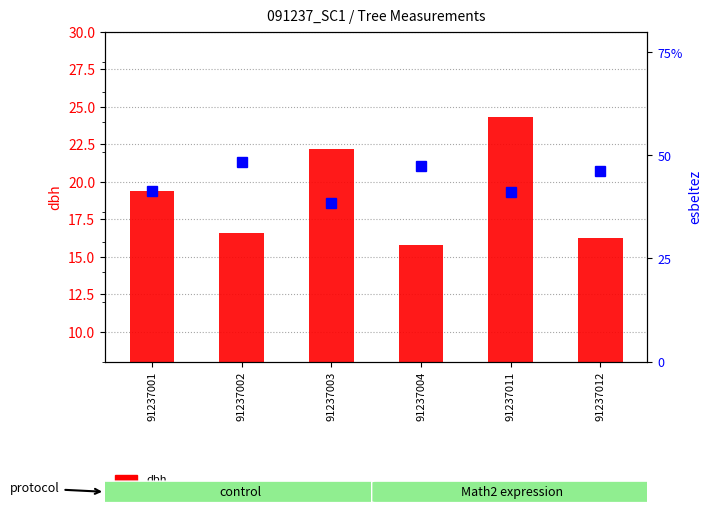

What is the difference between the dbh values at 91237001 and 91237012?

3.1